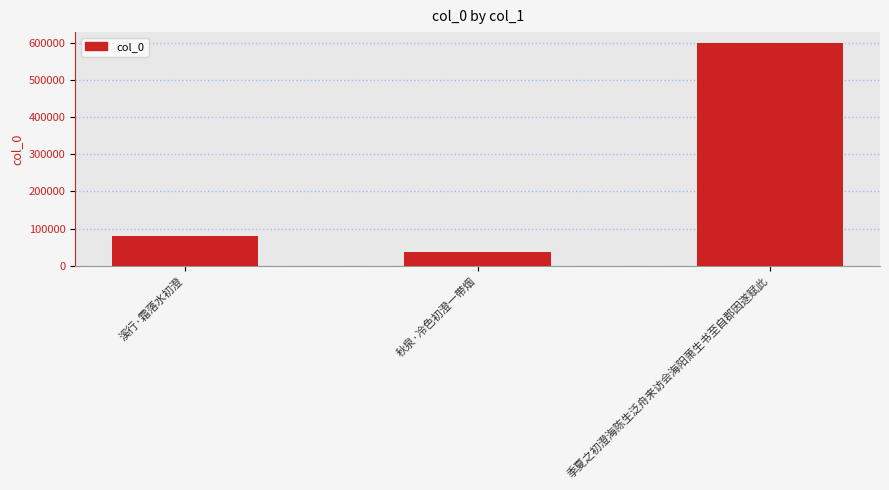

Reading left to right, list all the values displayed in this chart.

79696	36229	598083